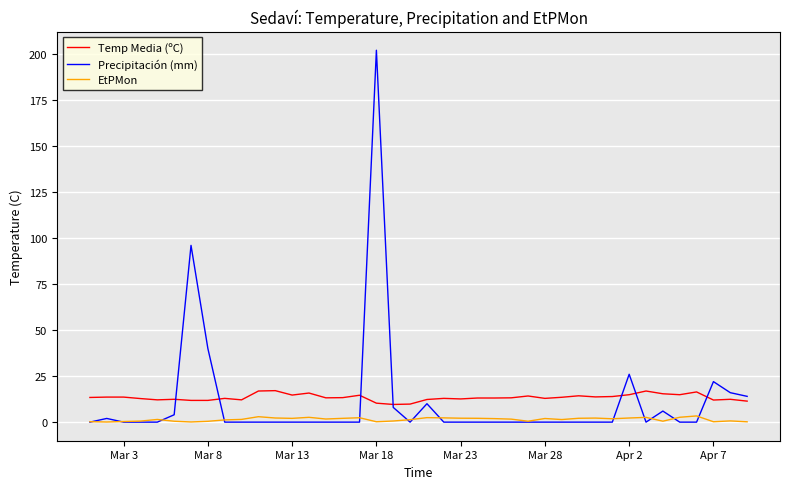

Rank the series by their maximum value, from highest to lowest.

Precipitación (mm), Temp Media (ºC), EtPMon